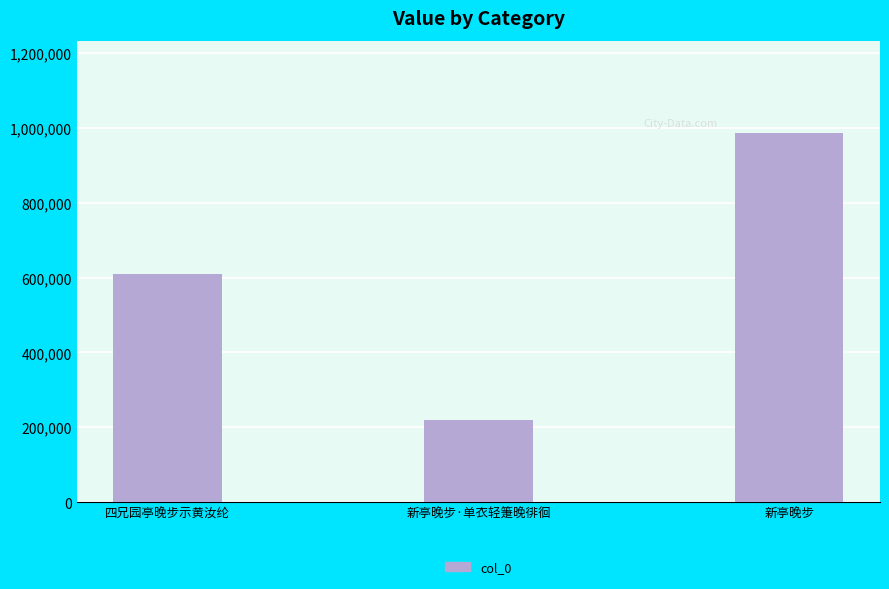

What is the change in value from 四兄园亭晚步示黄汝纶 to 新亭晚步·单衣轻箑晚徘徊?

-389543